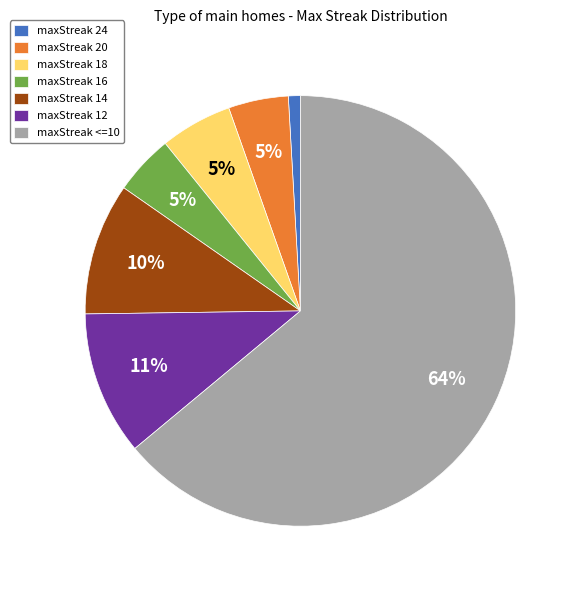

Do maxStreak 14 and maxStreak <=10 together represent more than half of the pie?

Yes